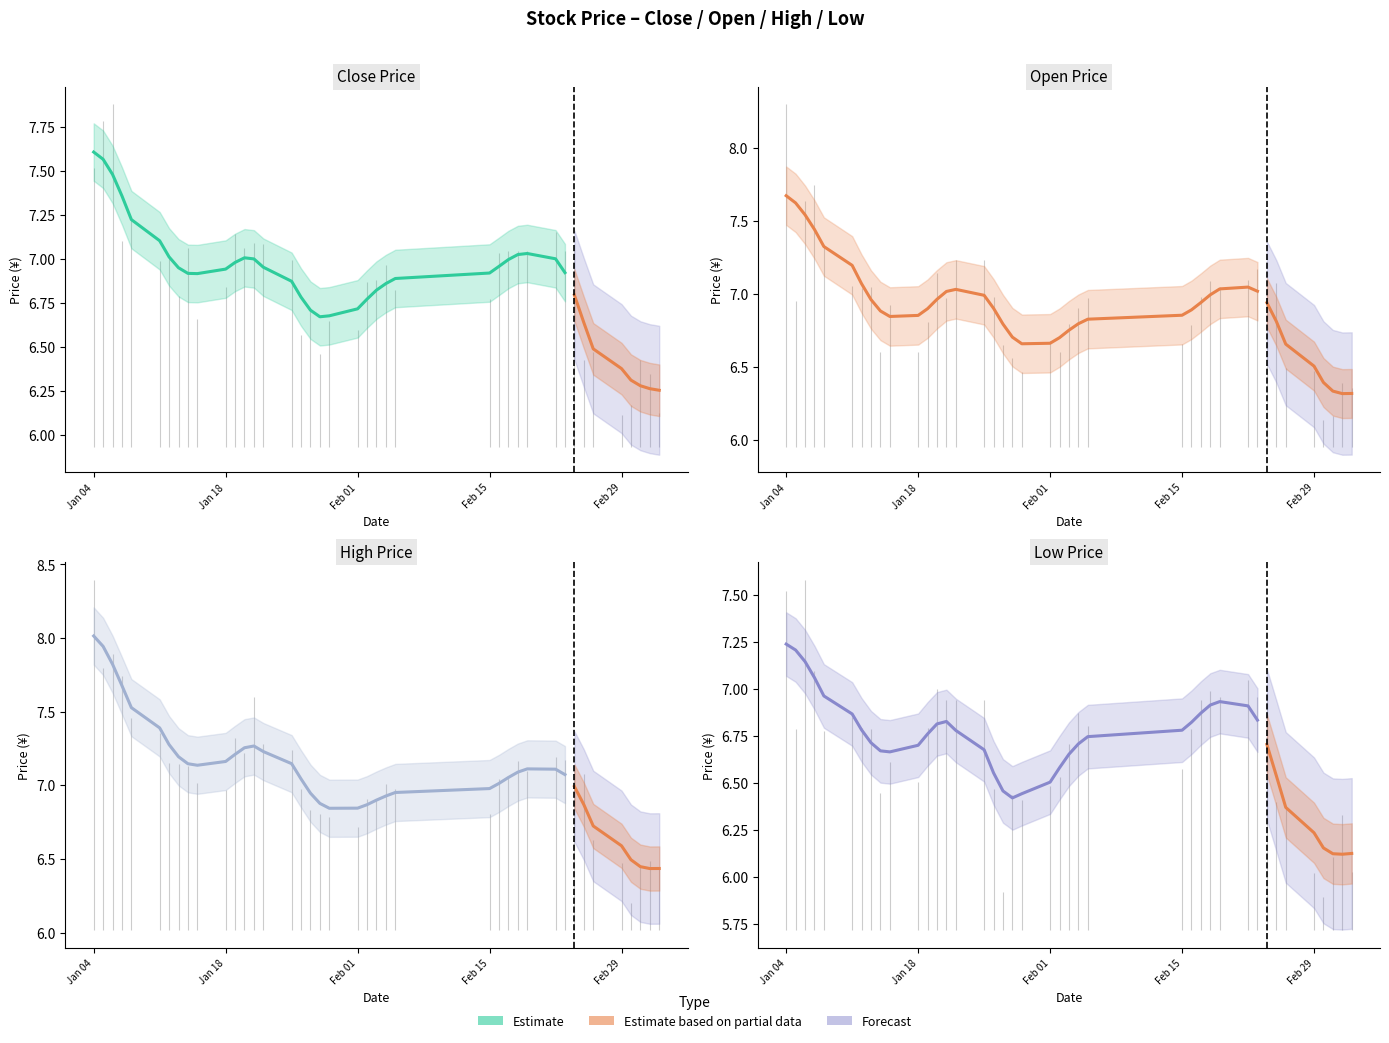

The value at Feb 15 is 2.5. True or false?

False